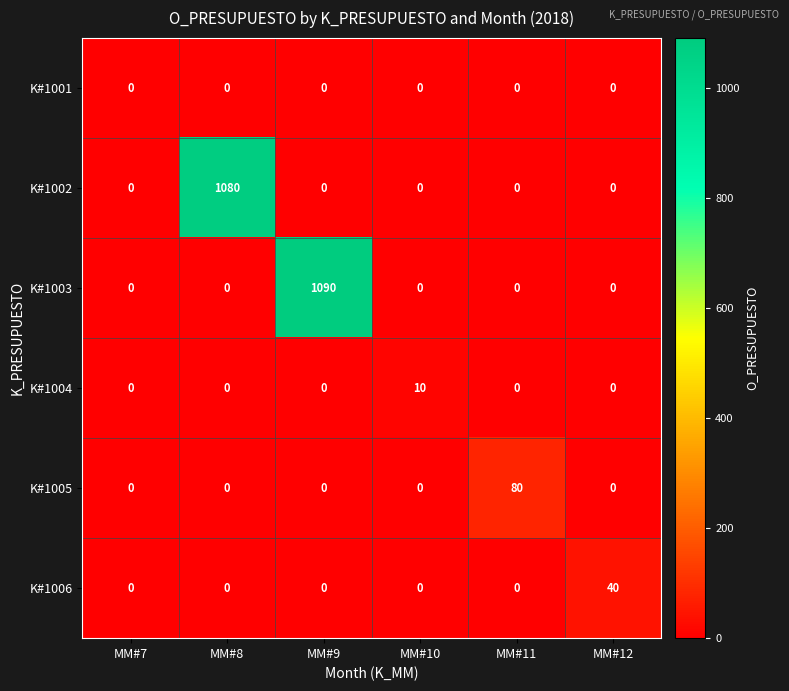

List the series in order of their peak value, highest first.

K#1003, K#1002, K#1005, K#1006, K#1004, K#1001